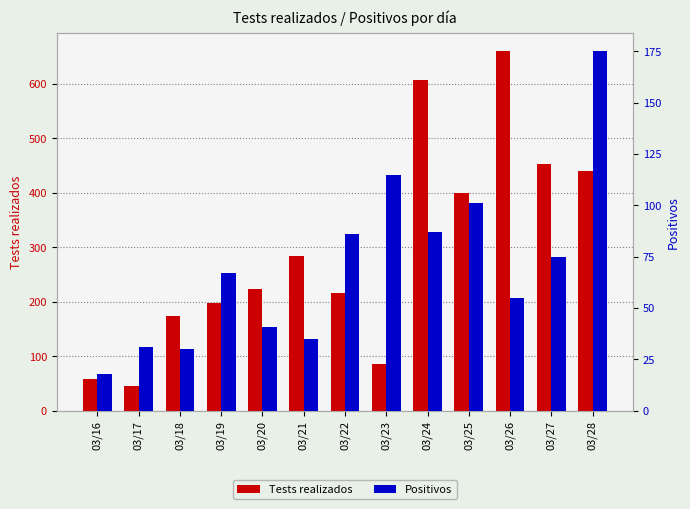

Rank the series at 03/19 from highest to lowest value.

Tests realizados, Positivos